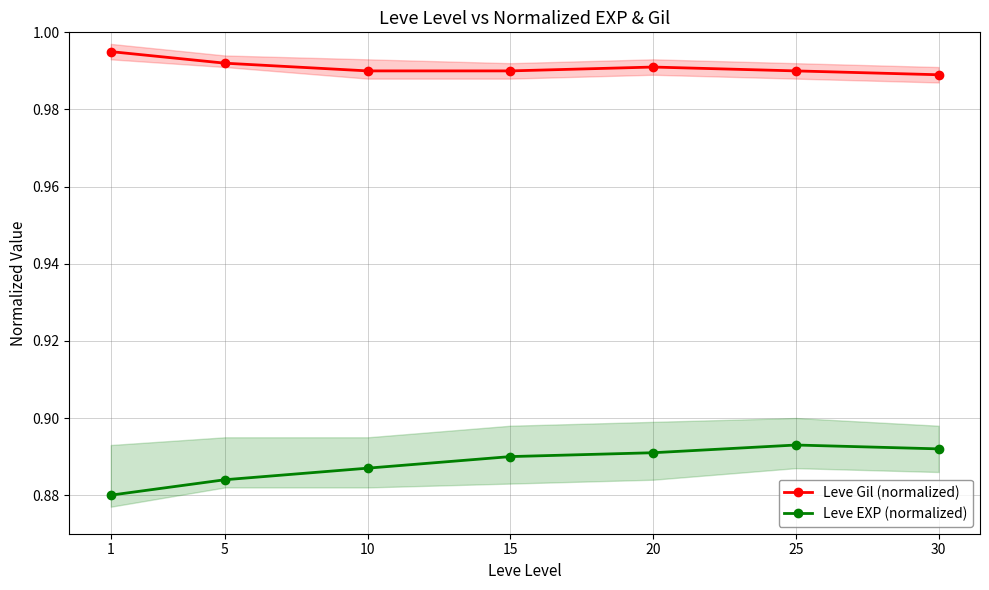

At which category does the chart reach its minimum across all series?

1